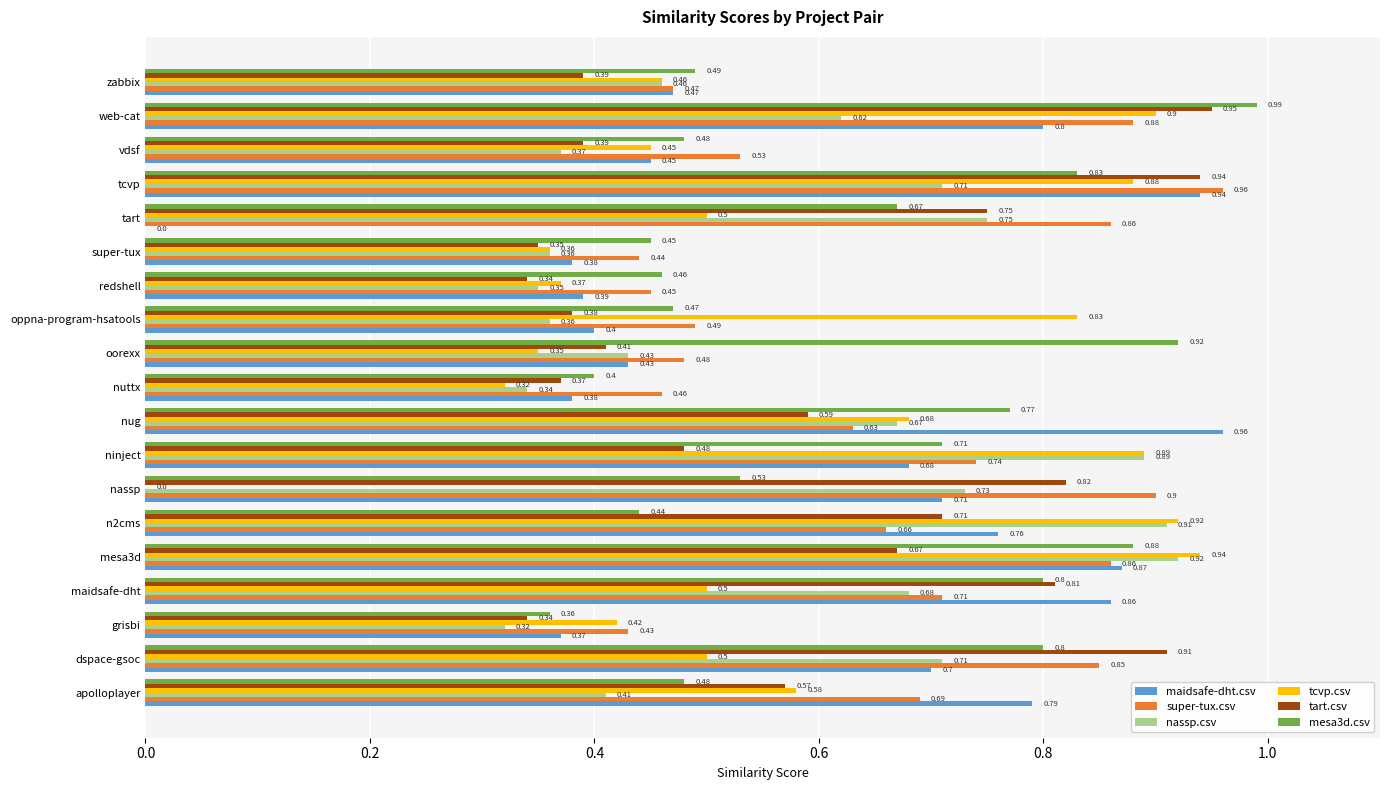

What are all the series names shown in the legend?

maidsafe-dht.csv, super-tux.csv, nassp.csv, tcvp.csv, tart.csv, mesa3d.csv